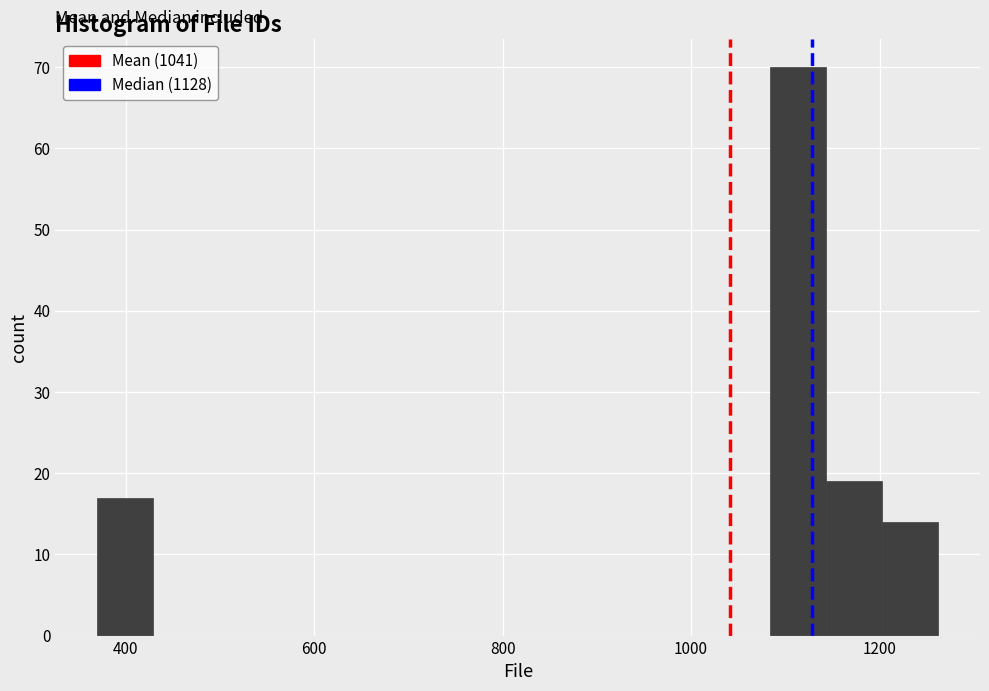

Around what value on the x-axis is the tallest bar? Give the approximate position of its centre, as read against the axis.

1120